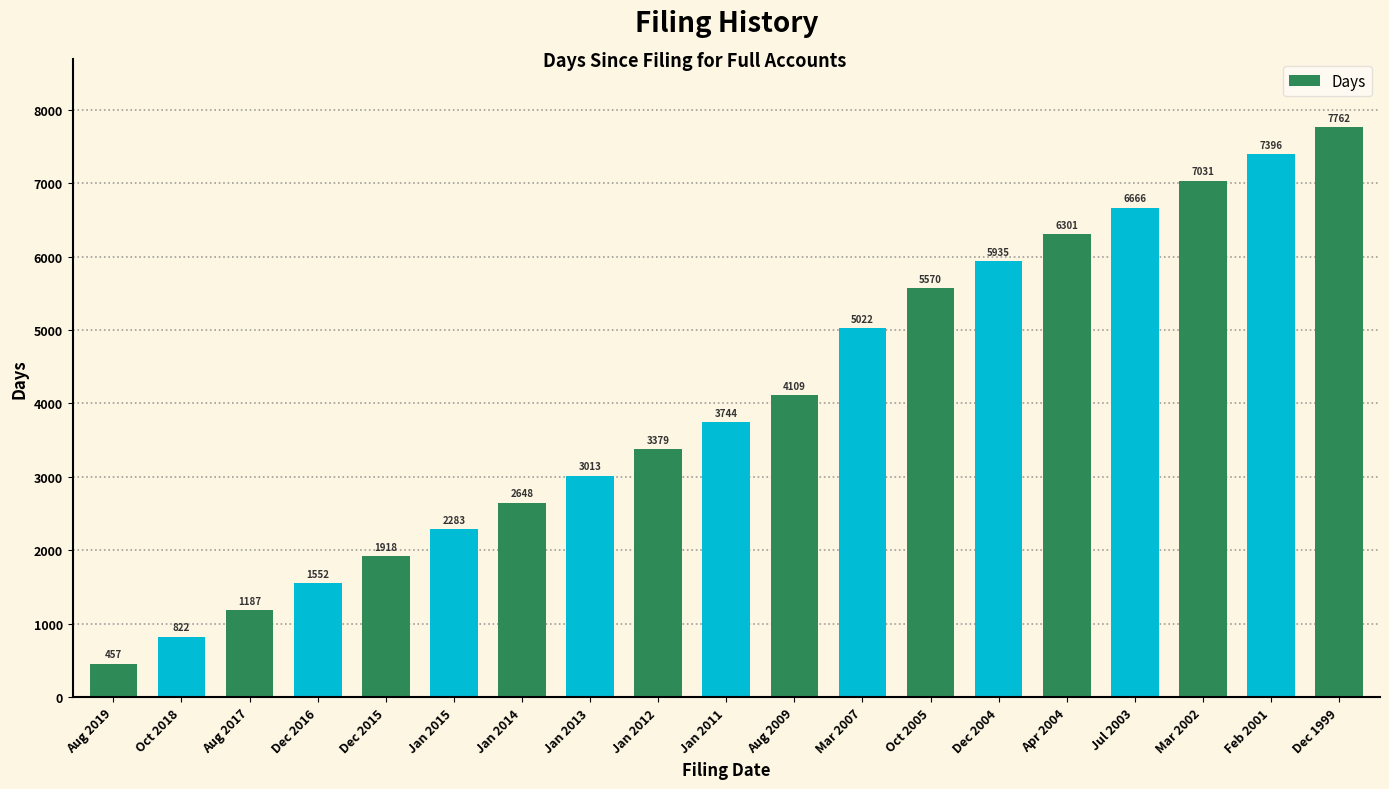

At which category does the chart reach its peak across all series?

Dec 1999